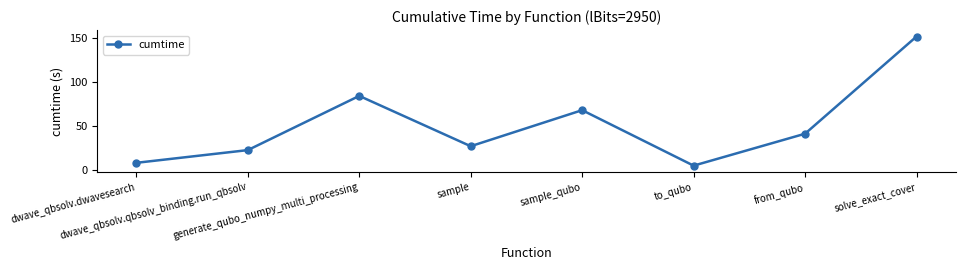

True or false: the data has more than 0 interior local peaks.

True